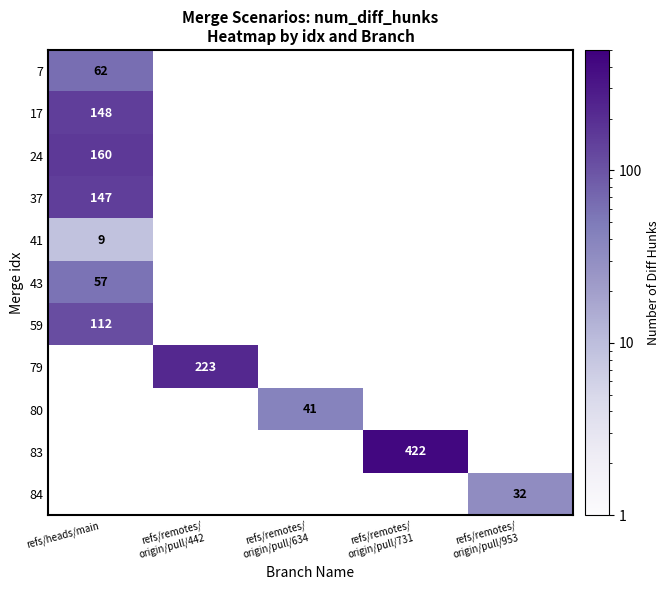

Which series has the widest spread of values?

7